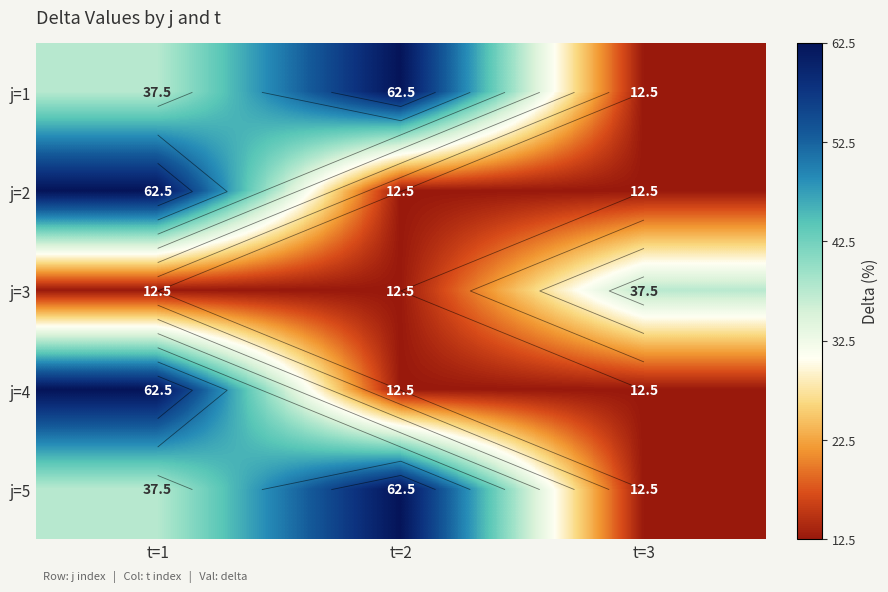

Where is j=5 nearest to the value 37?

t=1